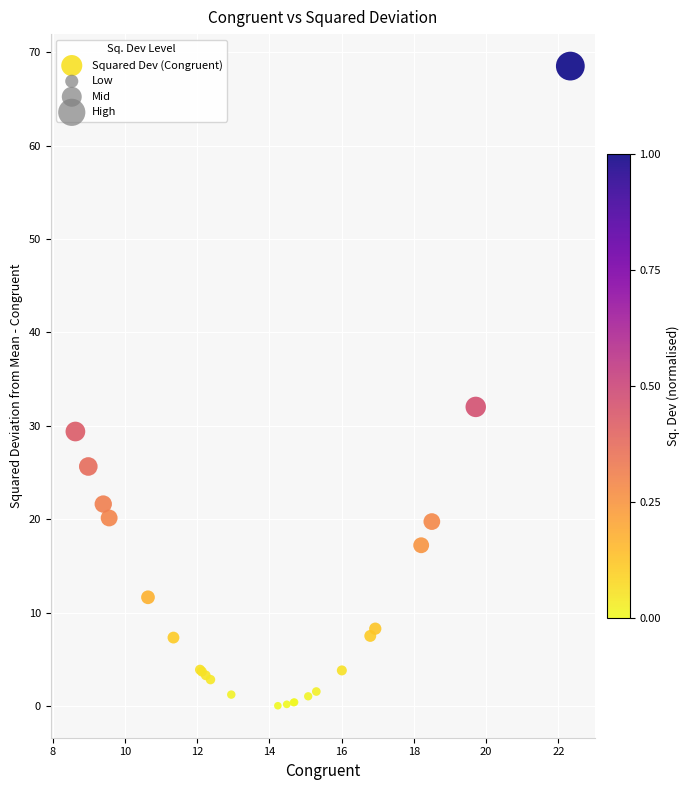

What Y value in the scatter plot is closest to 34?

32.0